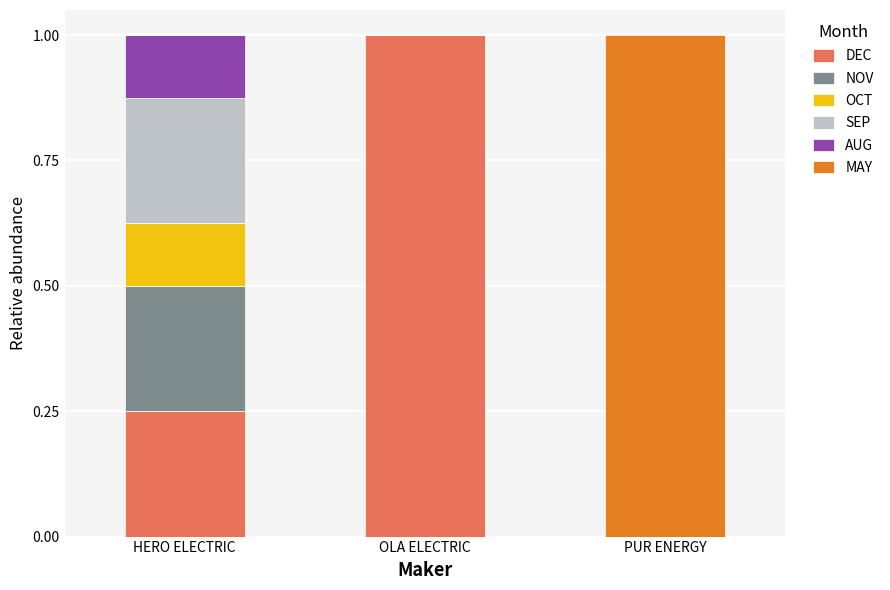

At which label does DEC reach its peak?

OLA ELECTRIC